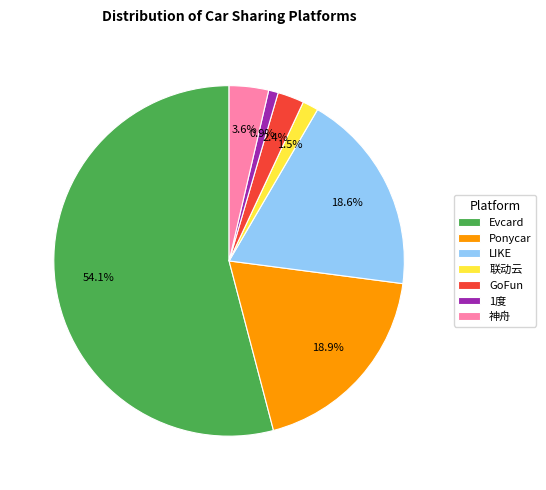

How many slices are in this pie chart?

7